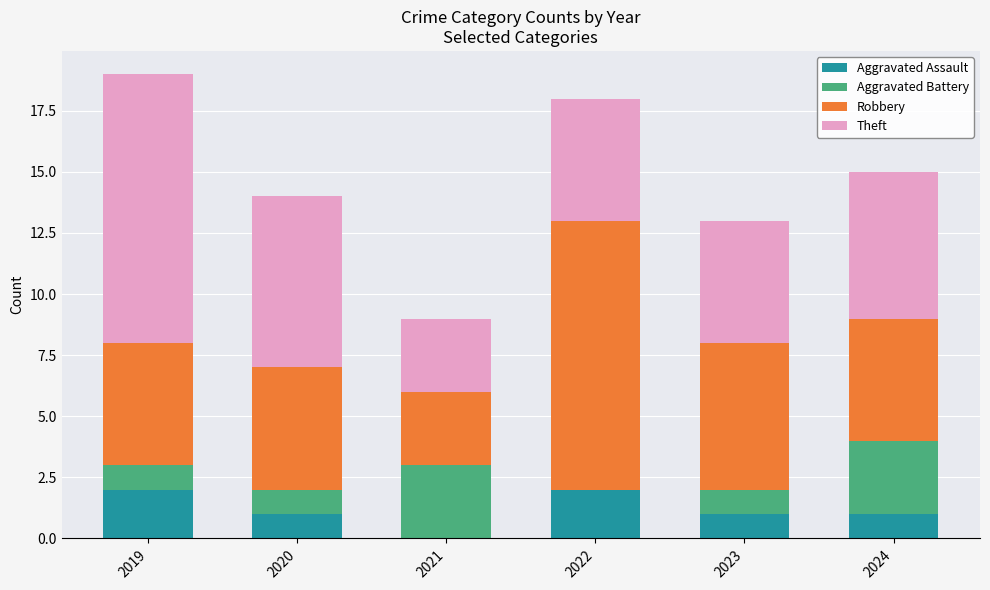

What is the total value across all series at 2019?

19